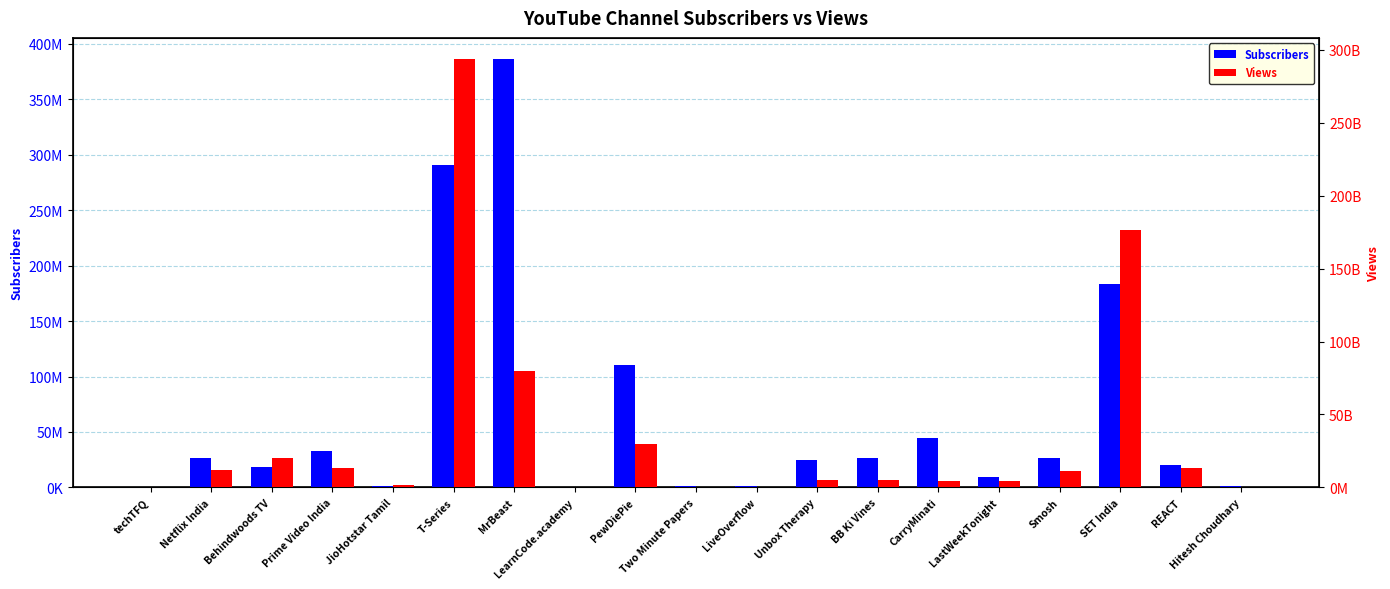

Rank the categories by Subscribers value from lowest to highest.

techTFQ, LearnCode.academy, LiveOverflow, Hitesh Choudhary, JioHotstar Tamil, Two Minute Papers, LastWeekTonight, Behindwoods TV, REACT, Unbox Therapy, Netflix India, BB Ki Vines, Smosh, Prime Video India, CarryMinati, PewDiePie, SET India, T-Series, MrBeast